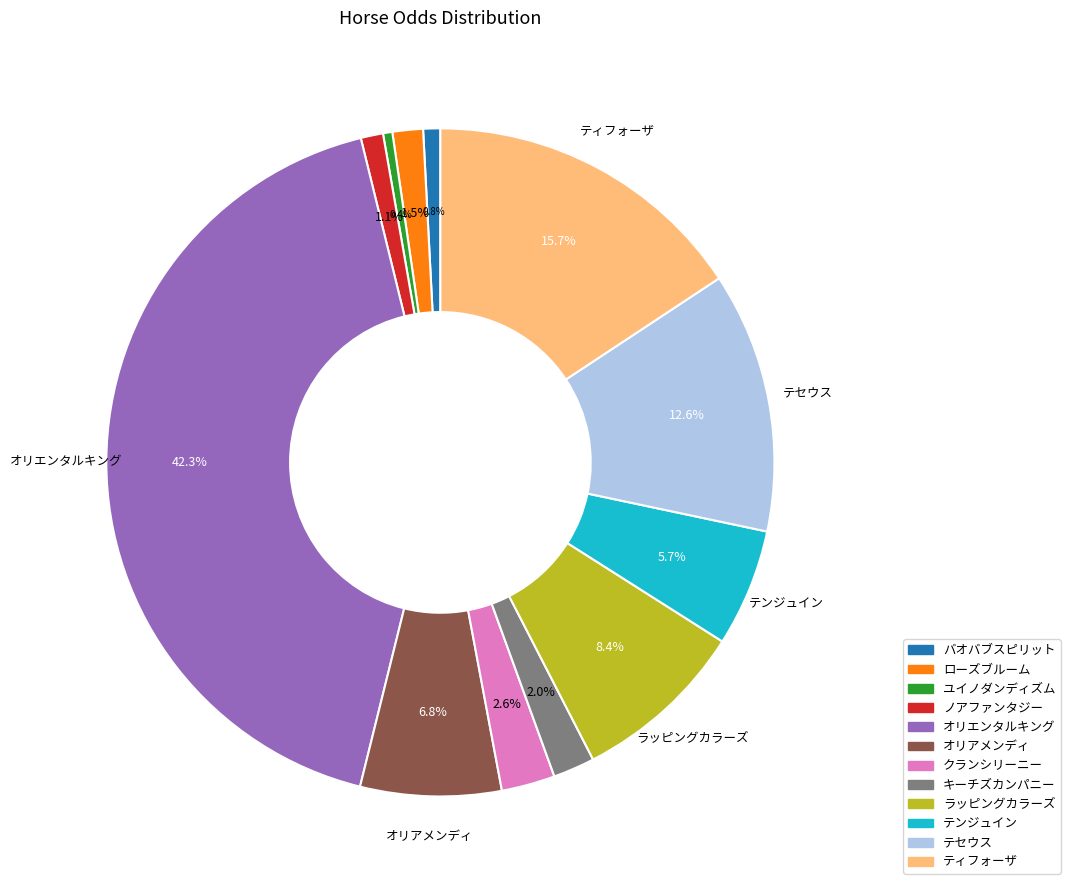

To the nearest percent, what is the difference between the キーチズカンパニー and クランシリーニー slice percentages?

1%